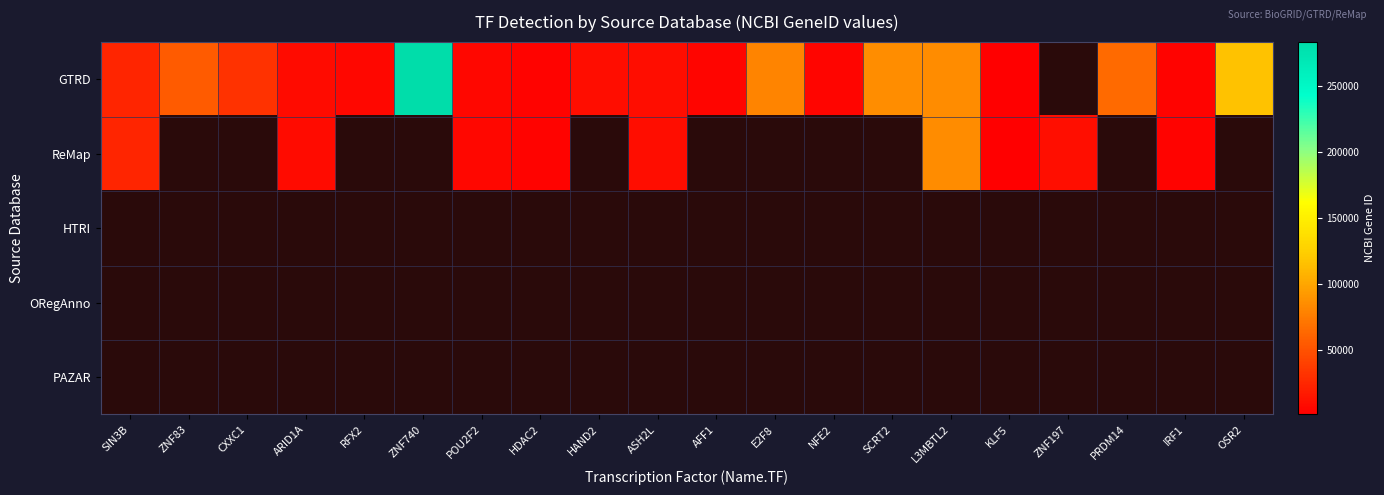

True or false: GTRD has a value of 14156.0 at ASH2L.

False